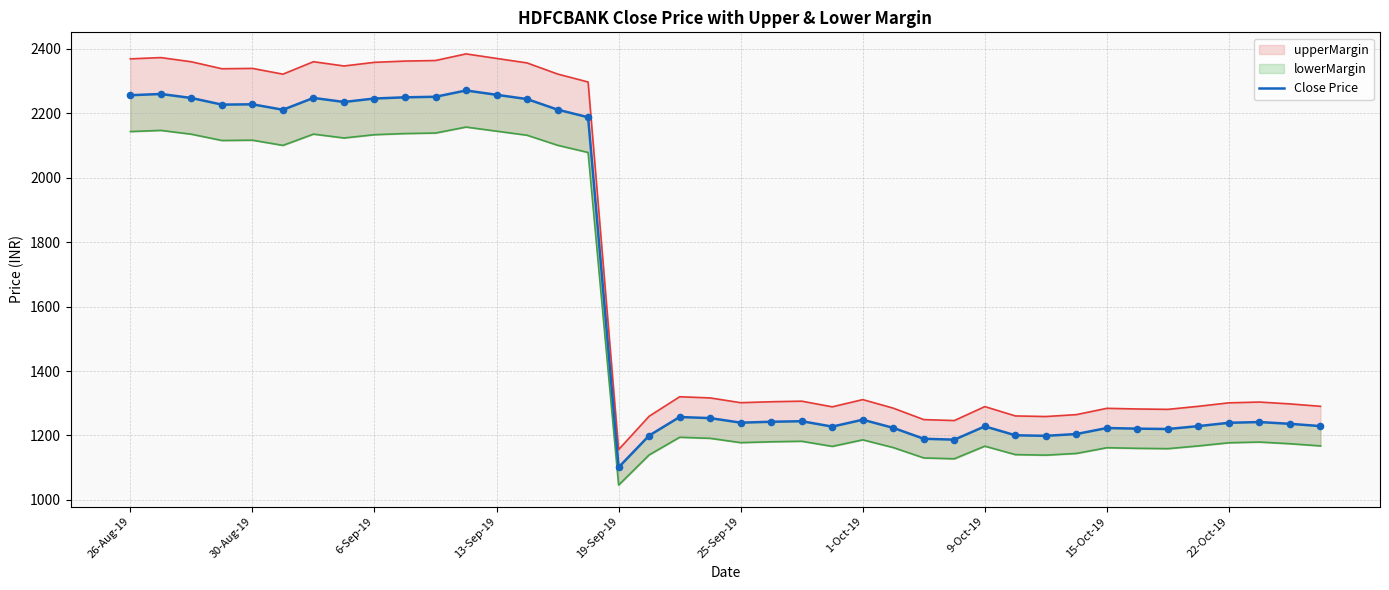

Between 9-Oct-19 and 30, which is larger?

9-Oct-19